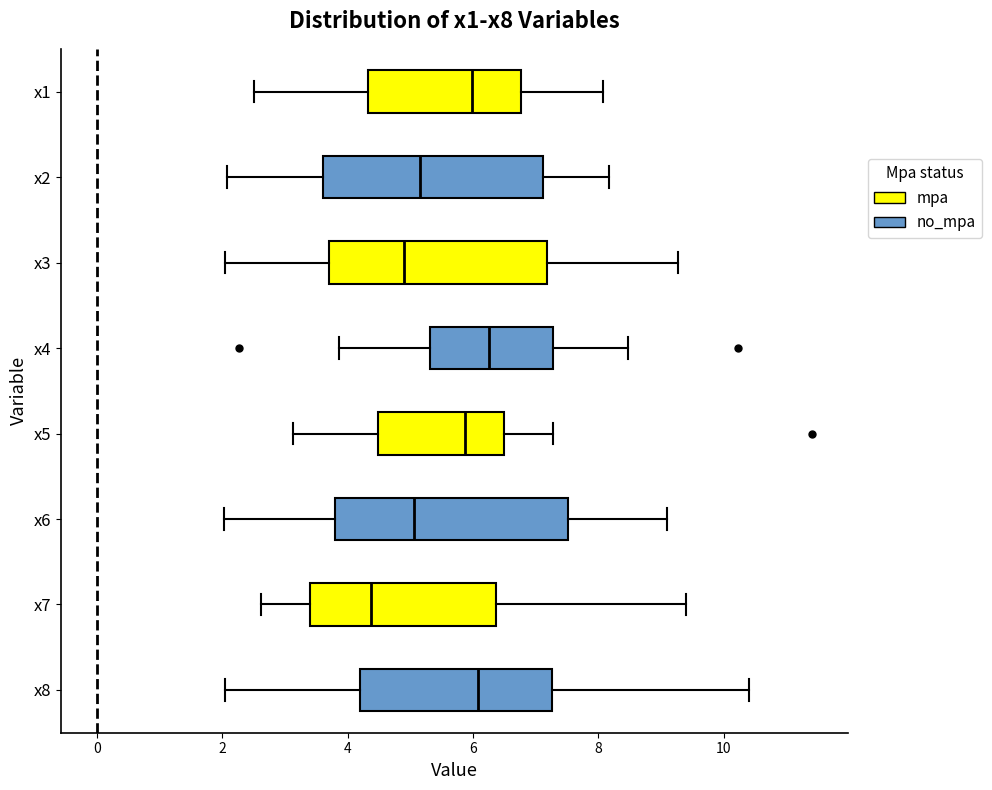

Reading bottom to top, transcribe this box plot: for each box, give where its median line is, the range the box spans, and where its two whiskers end, as read against the x-axis. The values are not printed on the chart, so give them approximately, as read against the axis.

x8: median 6.0, box 4.2 to 7.2, whiskers 2.0 to 10.4
x7: median 4.4, box 3.4 to 6.4, whiskers 2.6 to 9.4
x6: median 5.0, box 3.8 to 7.6, whiskers 2.0 to 9.0
x5: median 5.8, box 4.4 to 6.6, whiskers 3.2 to 7.2
x4: median 6.2, box 5.4 to 7.2, whiskers 3.8 to 8.4
x3: median 5.0, box 3.8 to 7.2, whiskers 2.0 to 9.2
x2: median 5.2, box 3.6 to 7.2, whiskers 2.0 to 8.2
x1: median 6.0, box 4.4 to 6.8, whiskers 2.6 to 8.0